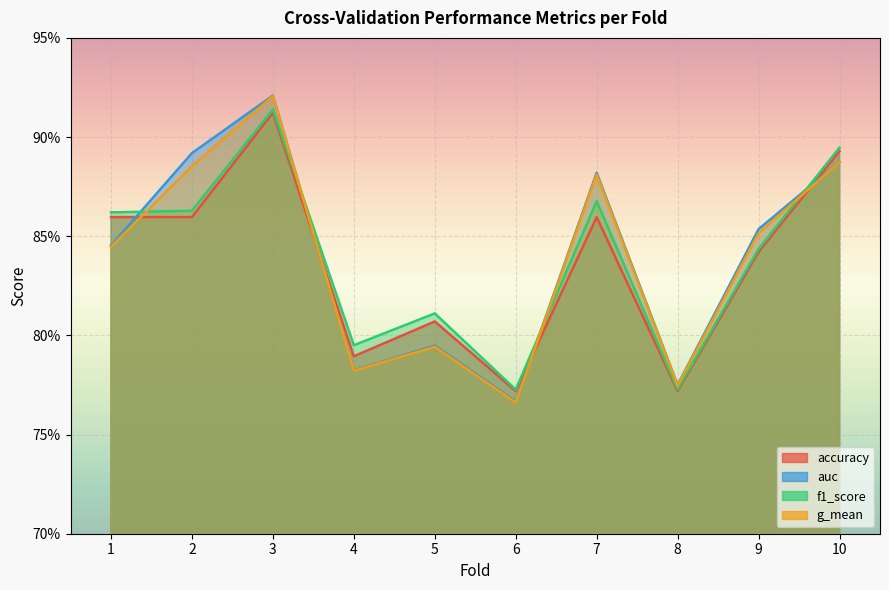

What is the difference between the g_mean values at 1 and 5?

0.1